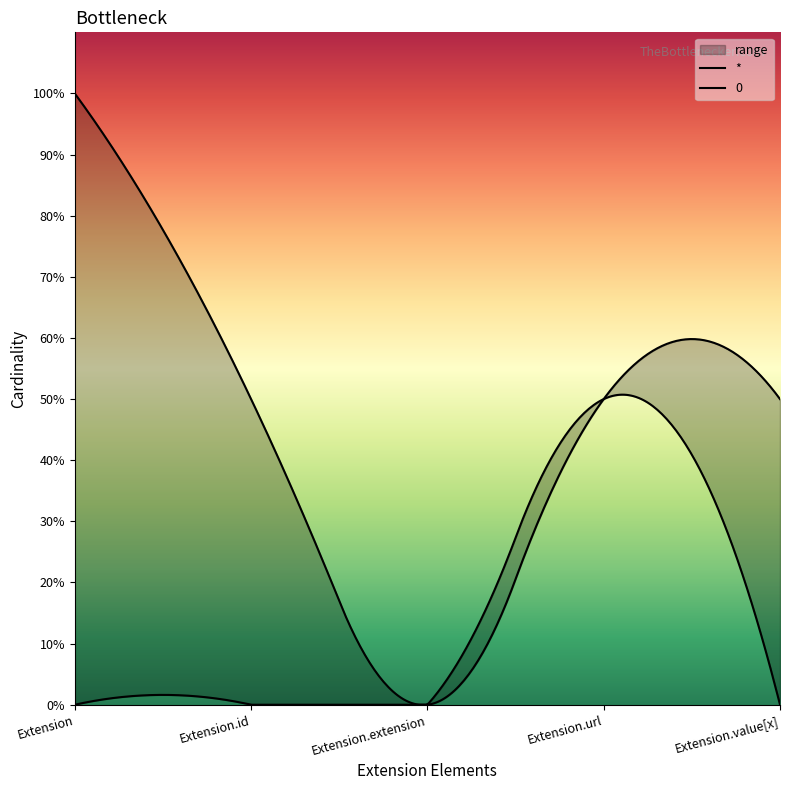

Which series has the widest spread of values?

*